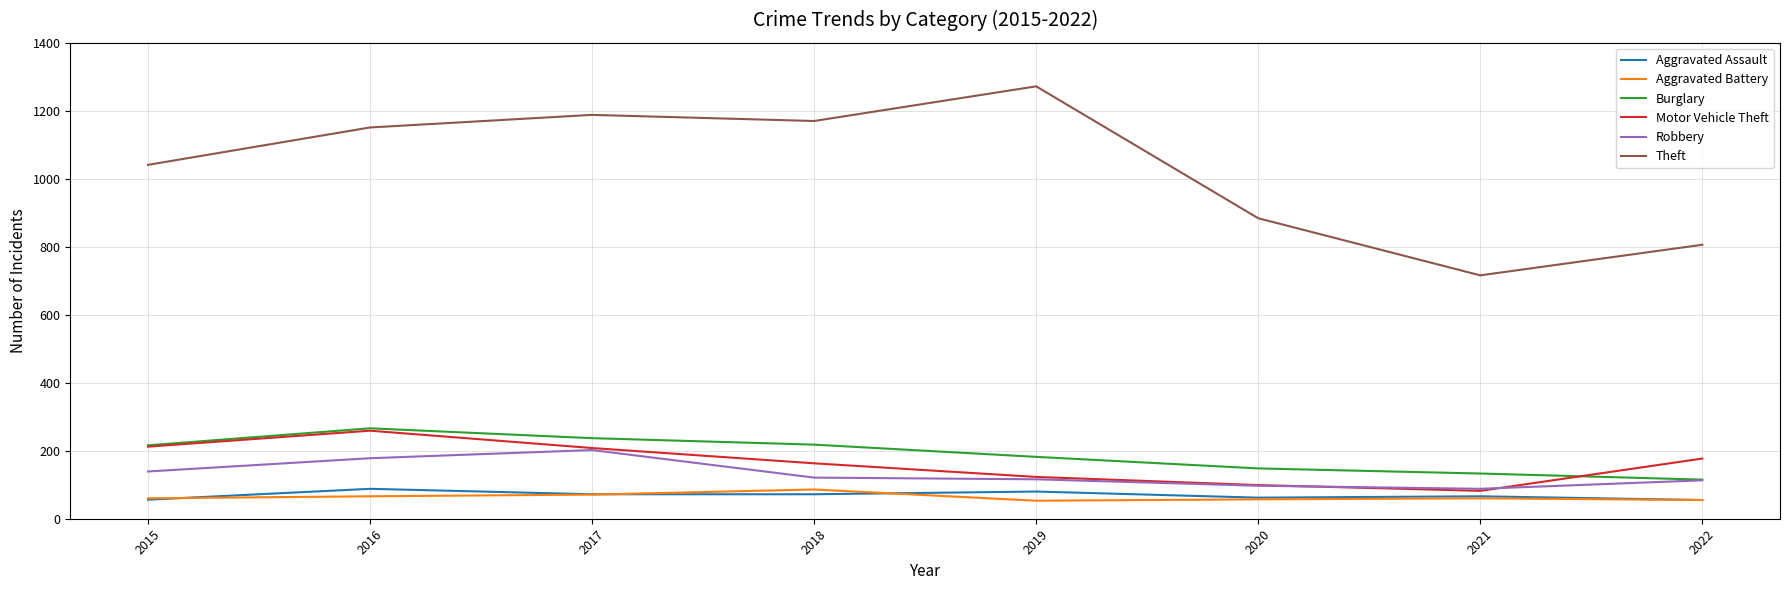

What is the total value across all series at 2017?

1978